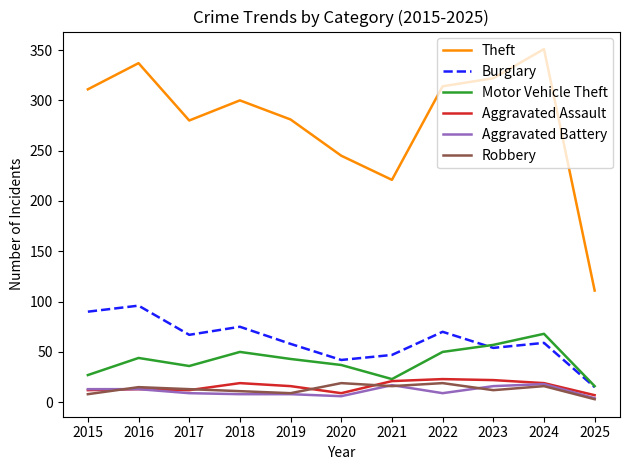

What is the total value across all series at 2018?

463